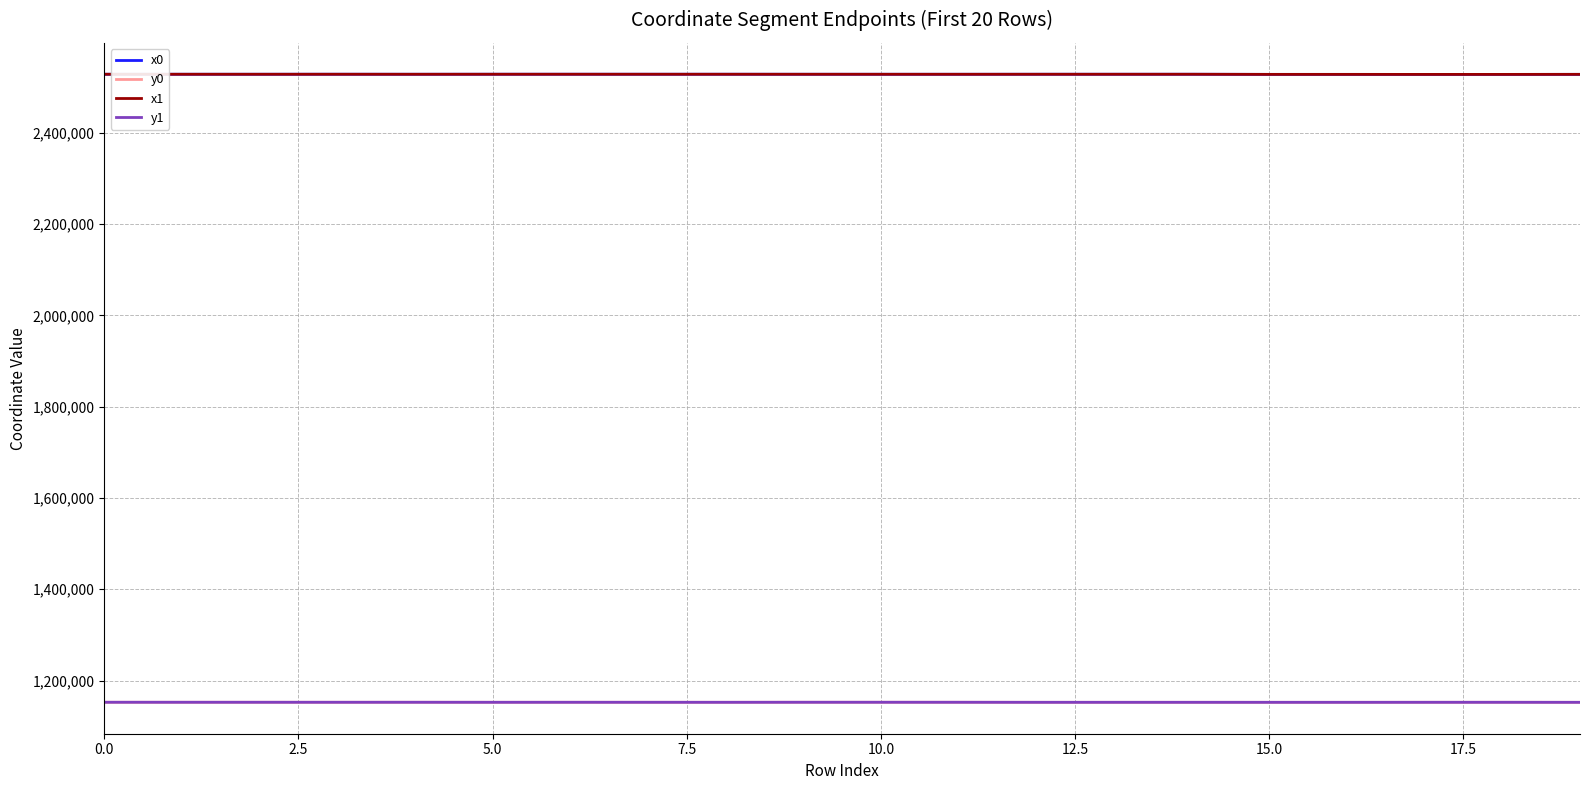

What is the minimum value shown in the chart?

1152381.8